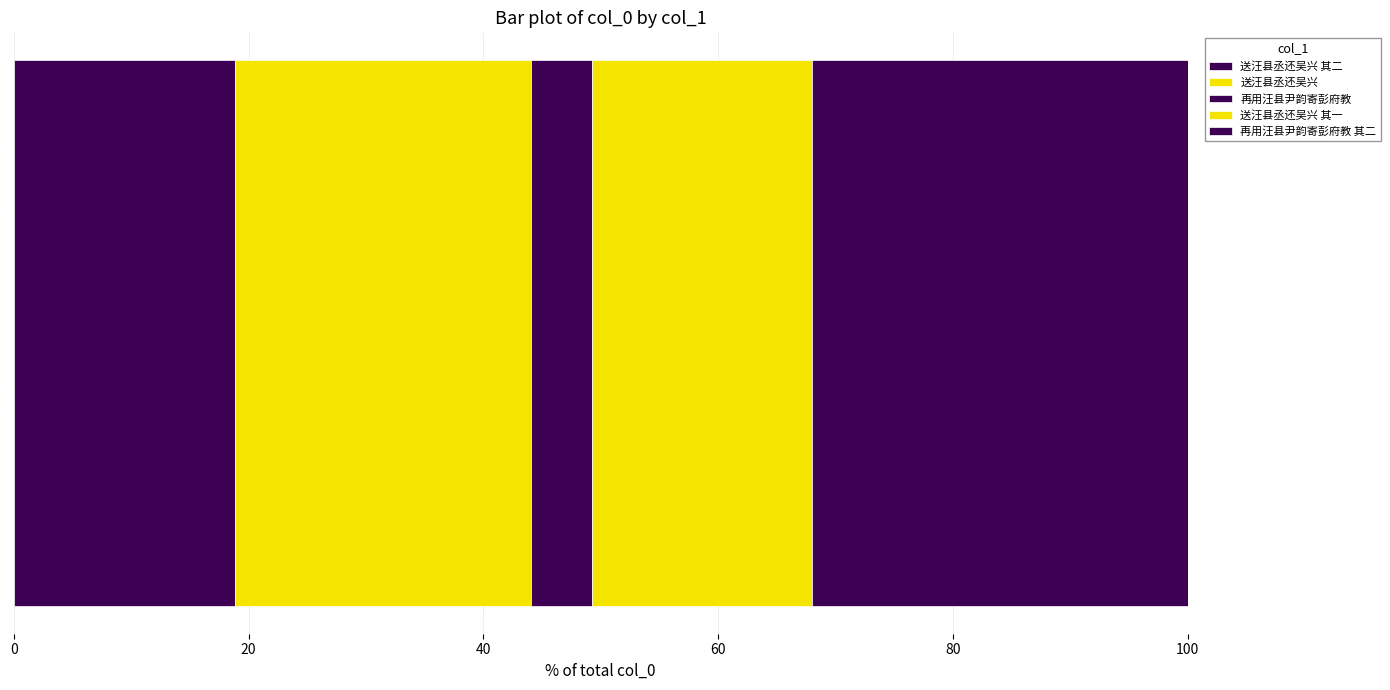

How many data points does each series have?

1